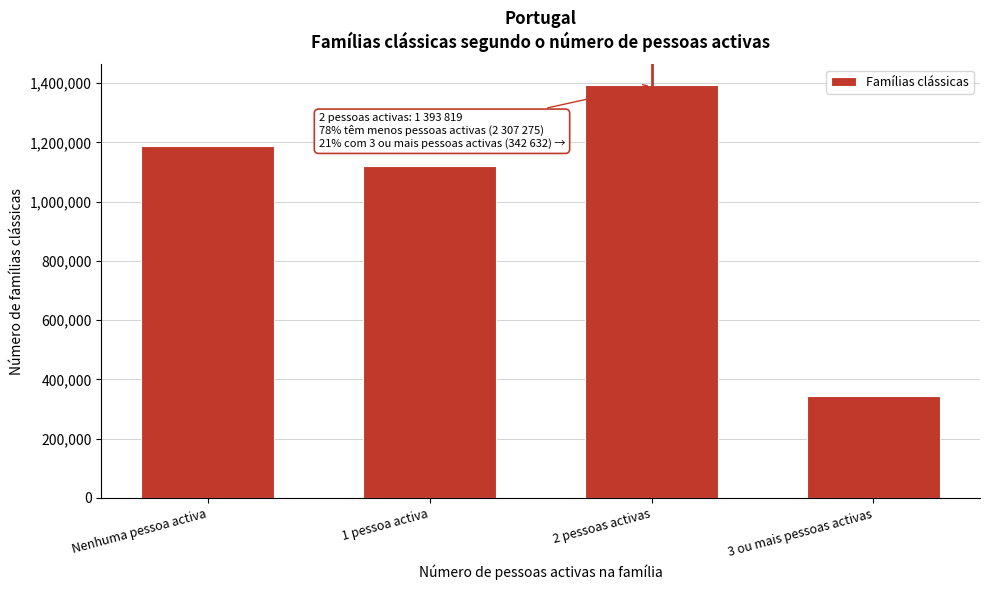

Reading left to right, transcribe all the data shown in this chart.

1188639	1118636	1393819	342632